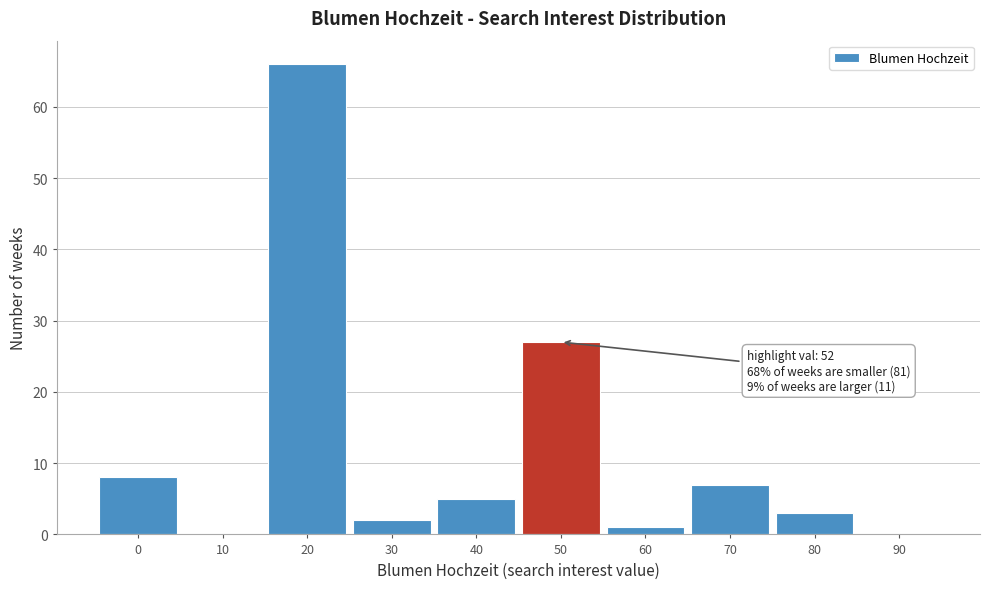

Reading right to left, extract all data points from this chart.

90=0	80=3	70=7	60=1	50=27	40=5	30=2	20=66	10=0	0=8